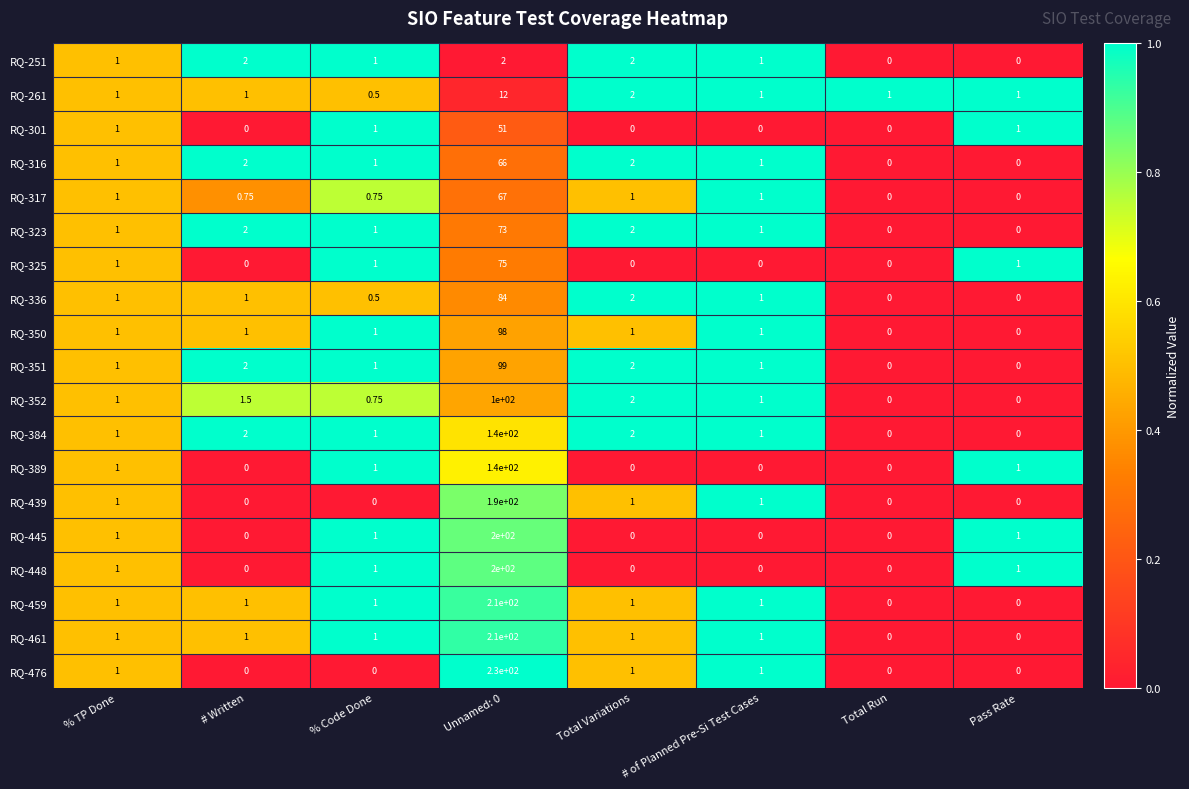

Is the value of RQ-317 at Unnamed: 0 greater than the value of RQ-325 at Pass Rate?

Yes